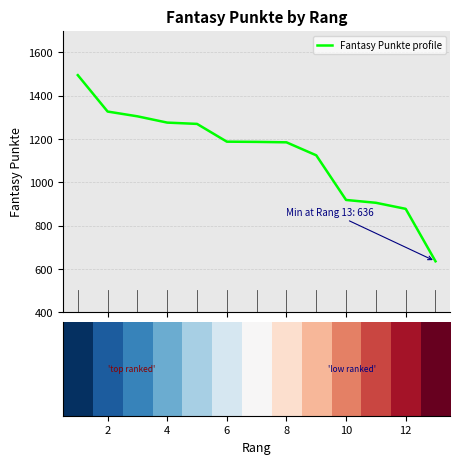

What is the maximum value shown in the chart?

1495